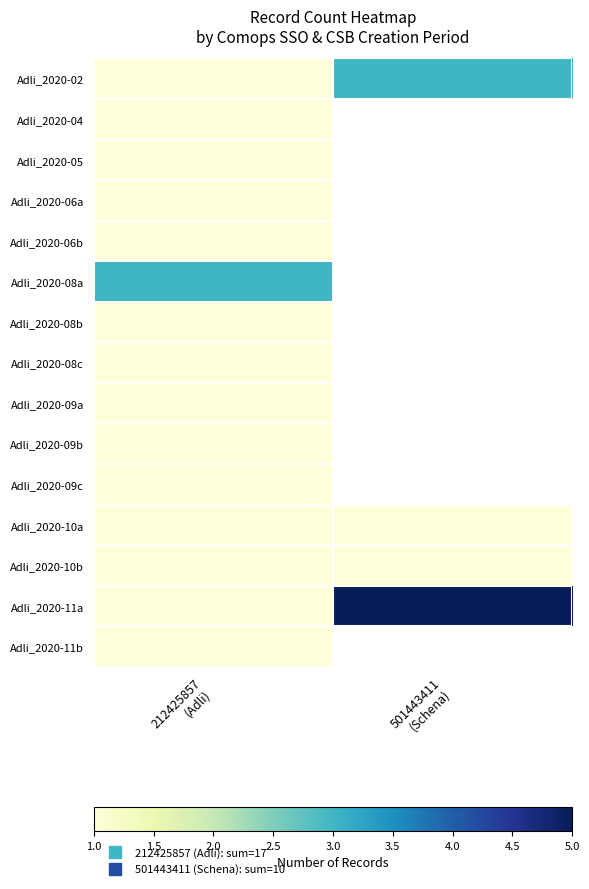

What is the difference between the highest and lowest values at 501443411
(Schena)?

4.0